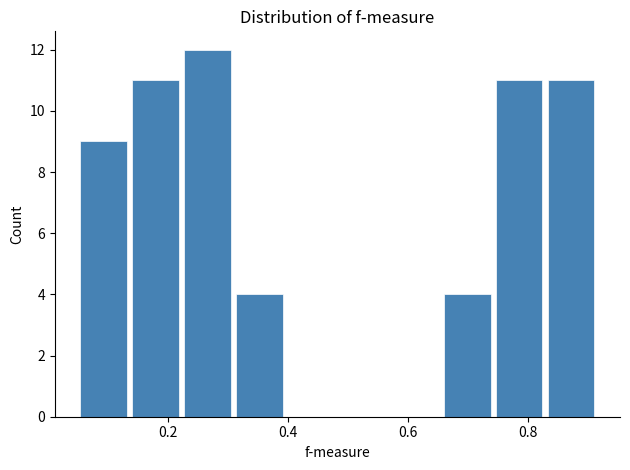

How tall is the bar that spans 0.84 to 0.92 on the x-axis? Neither the bar edges nor the heights are printed on the chart, so give them approximately, as read against the axes.

11